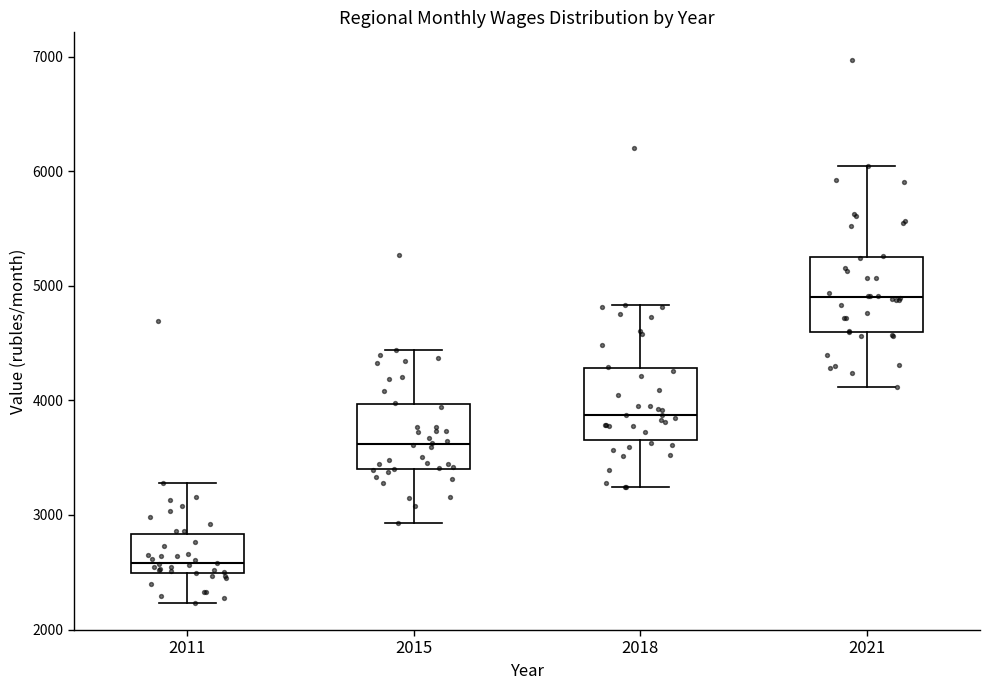

Reading left to right, transcribe this box plot: for each box, give where its median line is, the range the box spans, and where its two whiskers end, as read against the y-axis. The values are not printed on the chart, so give them approximately, as read against the axis.

2011: median 2600, box 2500 to 2800, whiskers 2200 to 3300
2015: median 3600, box 3400 to 4000, whiskers 2900 to 4400
2018: median 3900, box 3700 to 4300, whiskers 3200 to 4800
2021: median 4900, box 4600 to 5300, whiskers 4100 to 6000